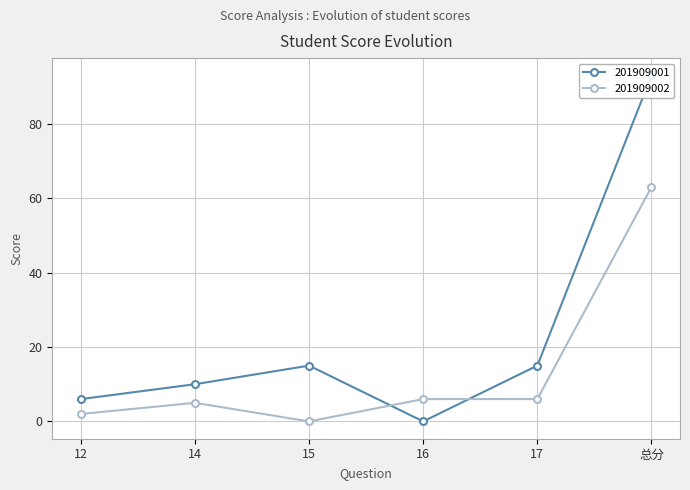

What is the label of the 1st point from the left?

12